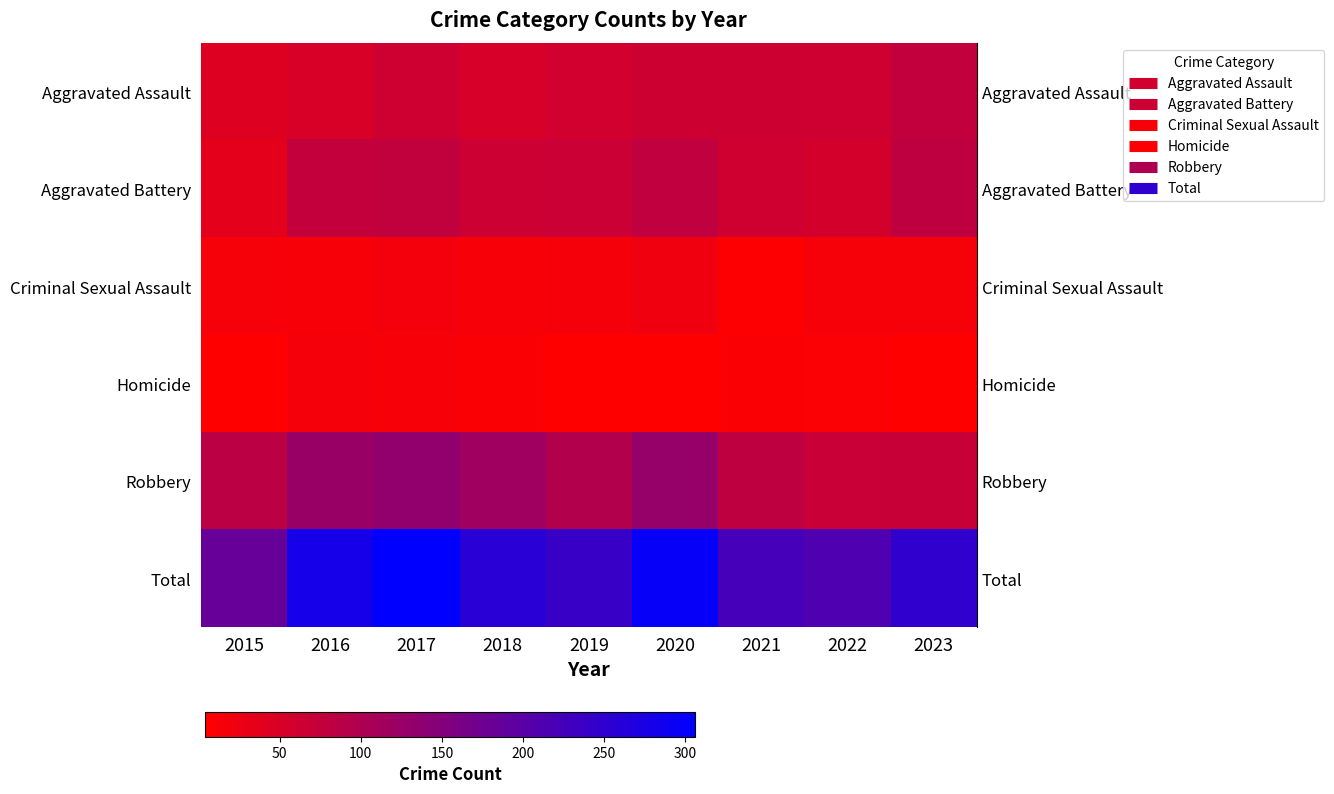

At how many categories does at least one series exceed 148?

9